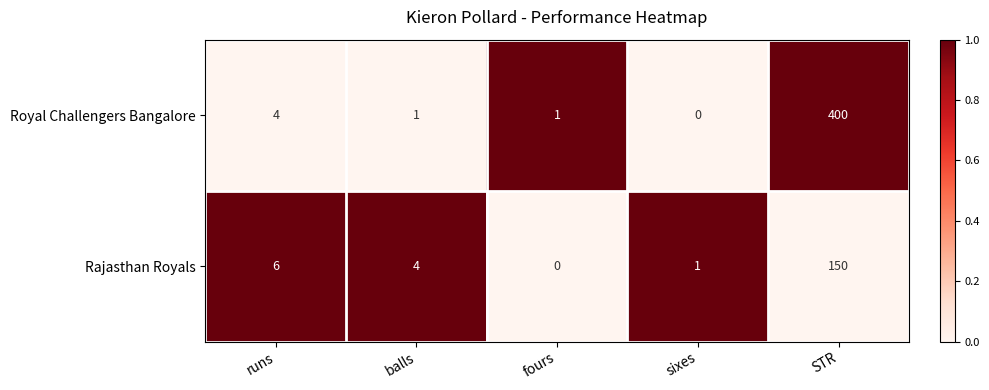

What is the difference between the highest and lowest values at STR?

250